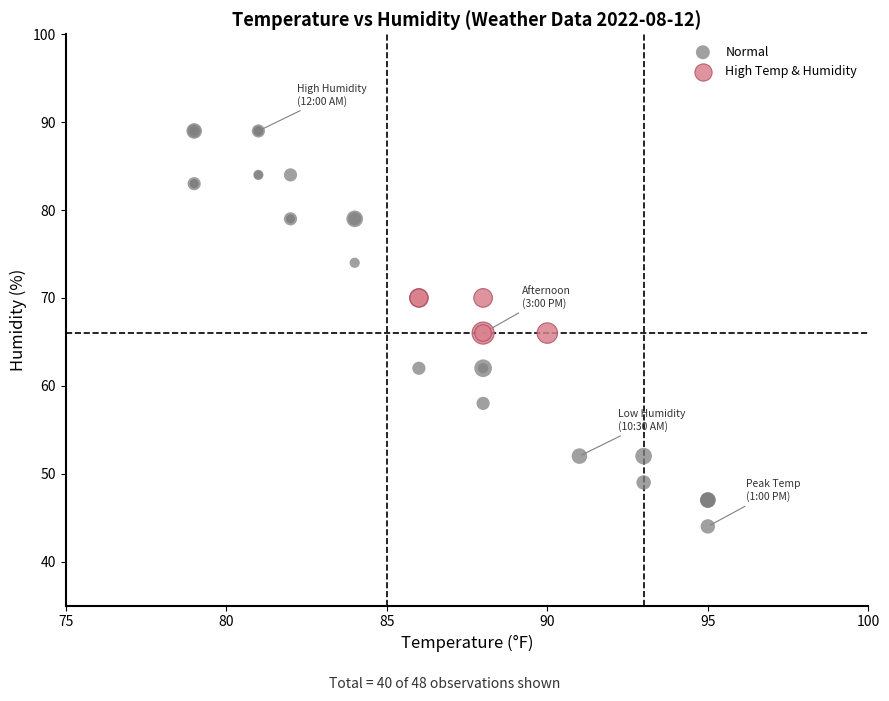

Which series has the largest Y range (max minus min)?

Normal